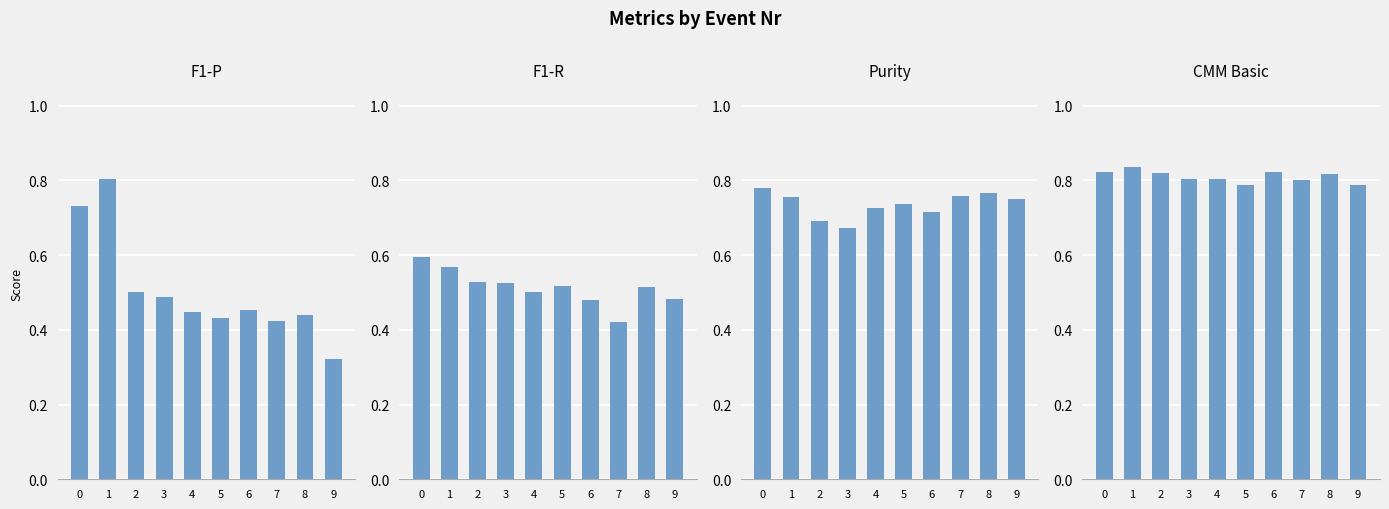

True or false: Purity has a value of 0.8 at 1.

True